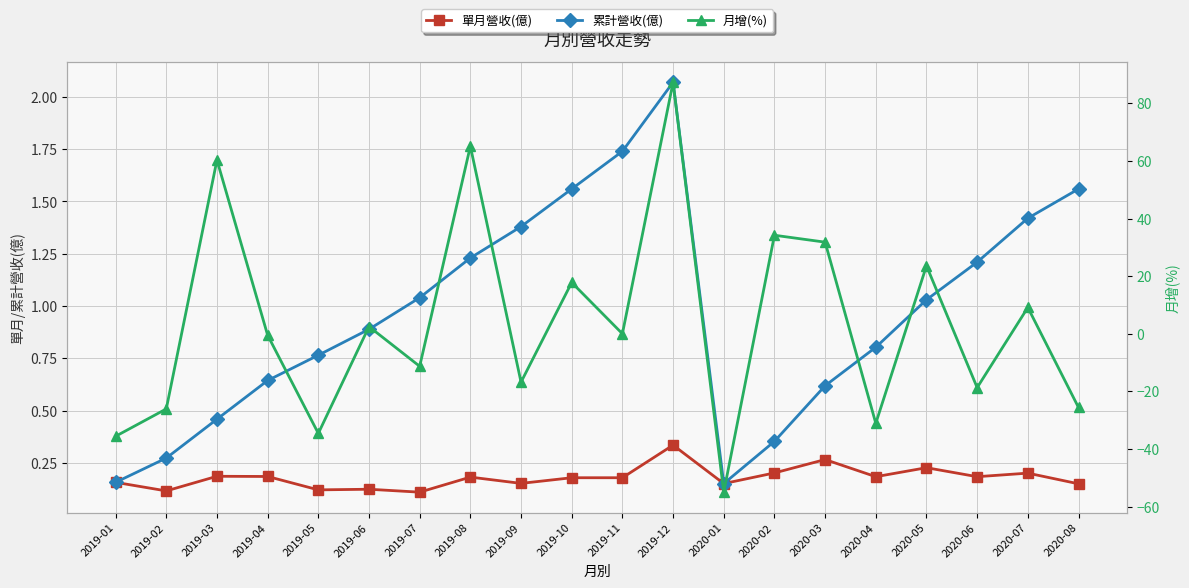

What is the difference between the 累計營收(億) values at 2019-07 and 2019-08?

0.2